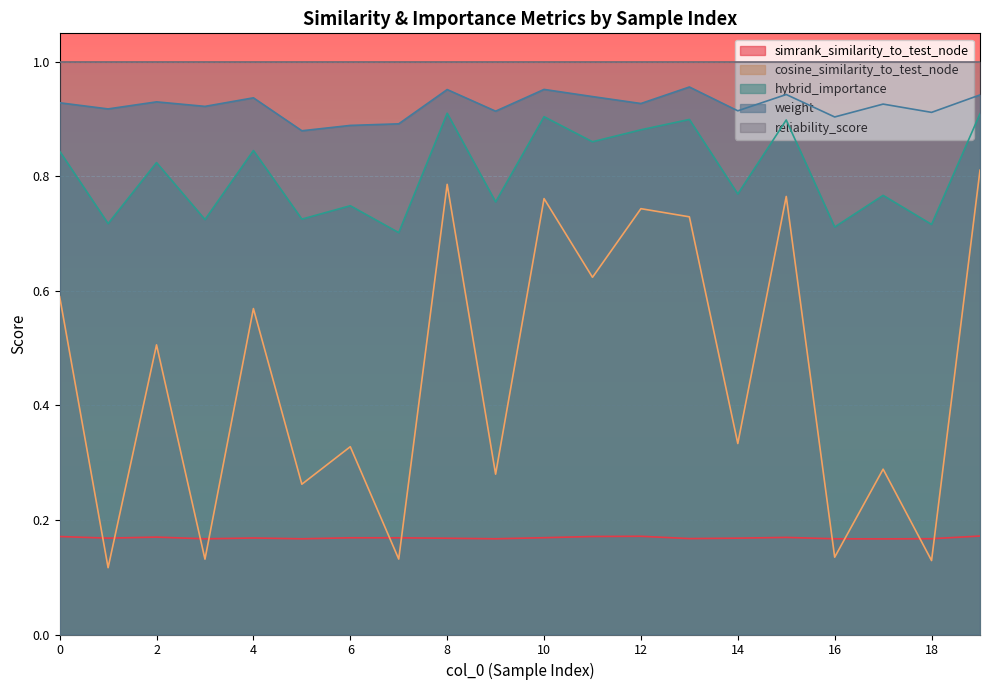

In hybrid_importance, how many points are higher than both neighbors (excluding endpoints)?

8